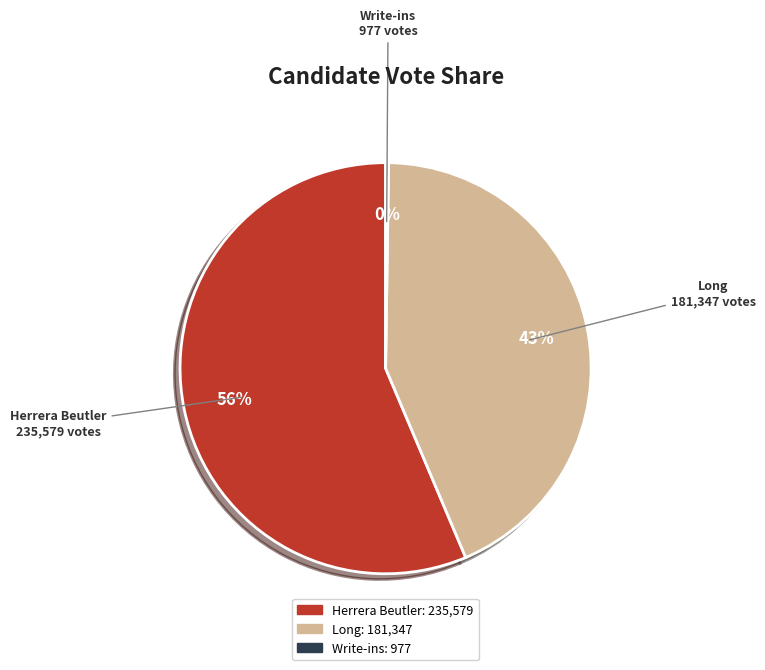

To the nearest percent, what is the average slice percentage?

33%